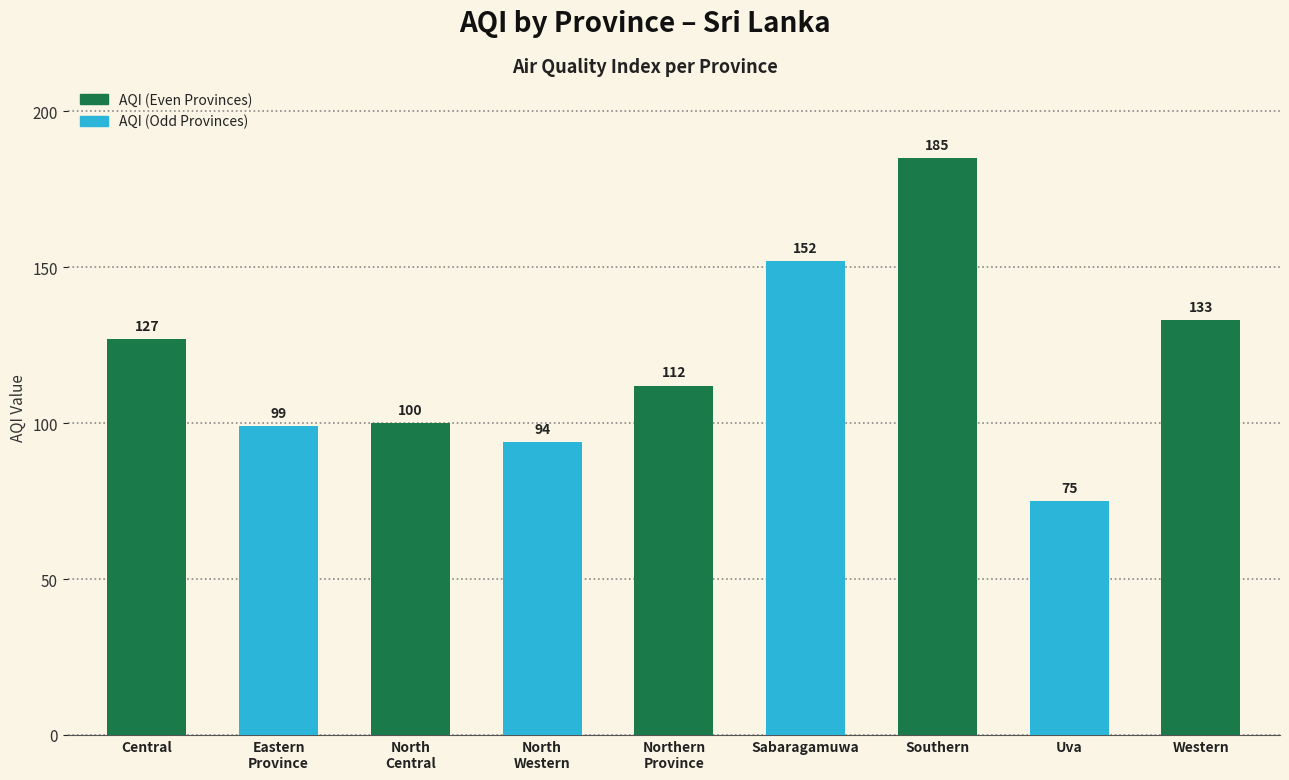

What is the label of the 1st bar from the right?

Western